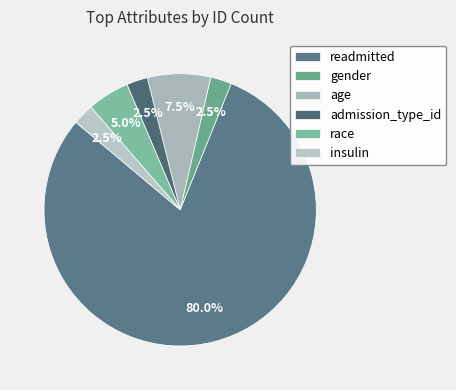

How many slices are in this pie chart?

6